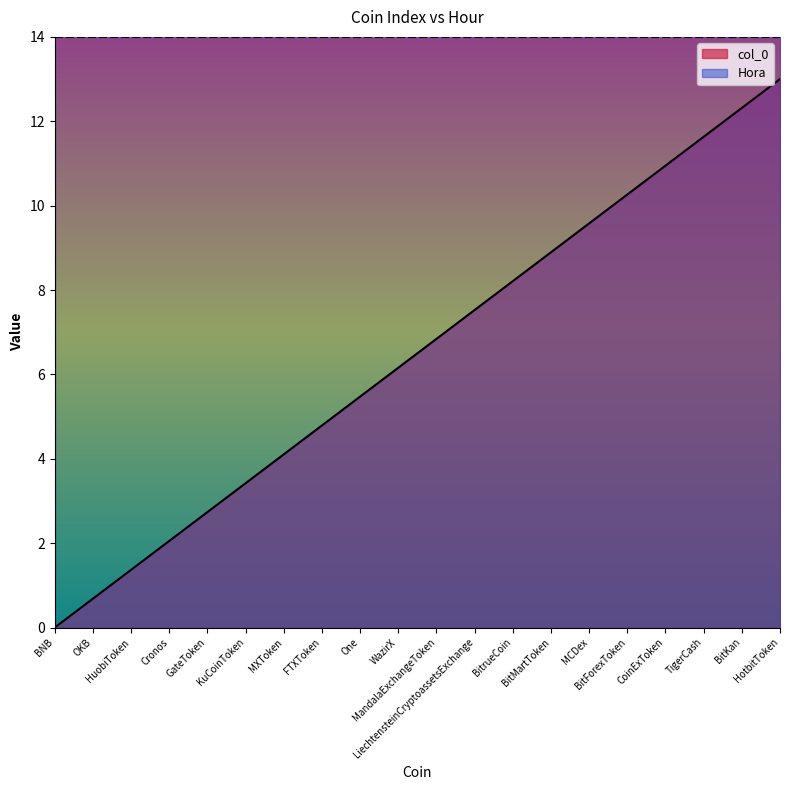

What is the approximate value at MXToken?

4.1